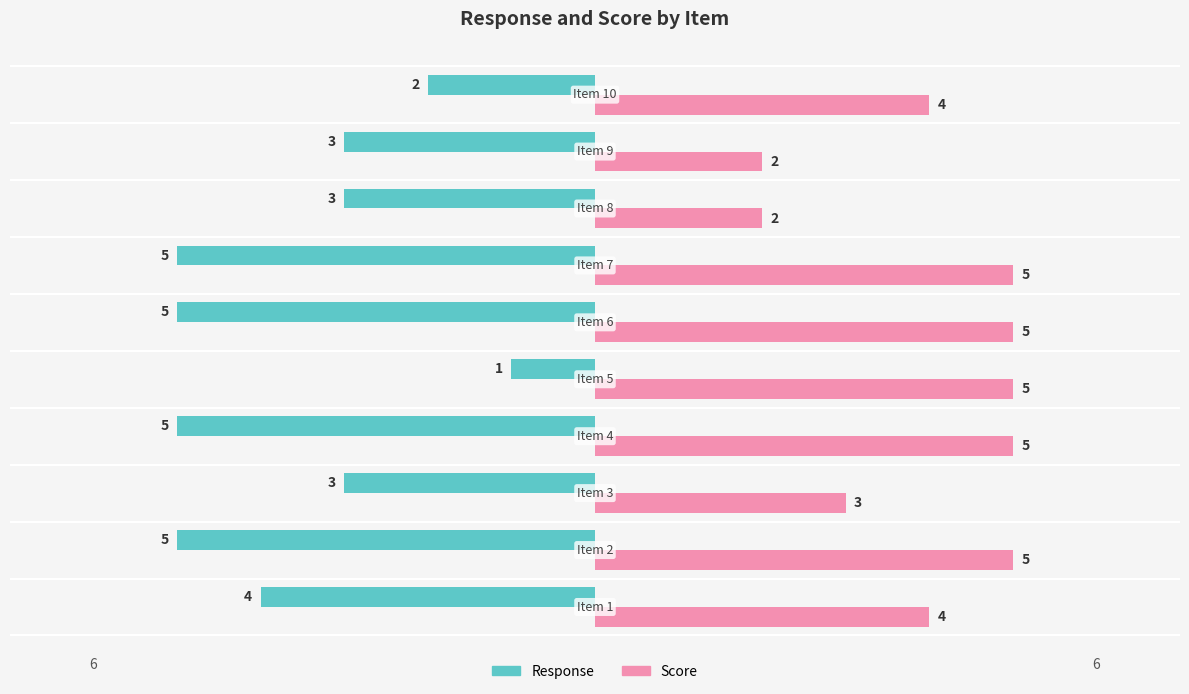

Count the Score values in the range 3 to 5.

8